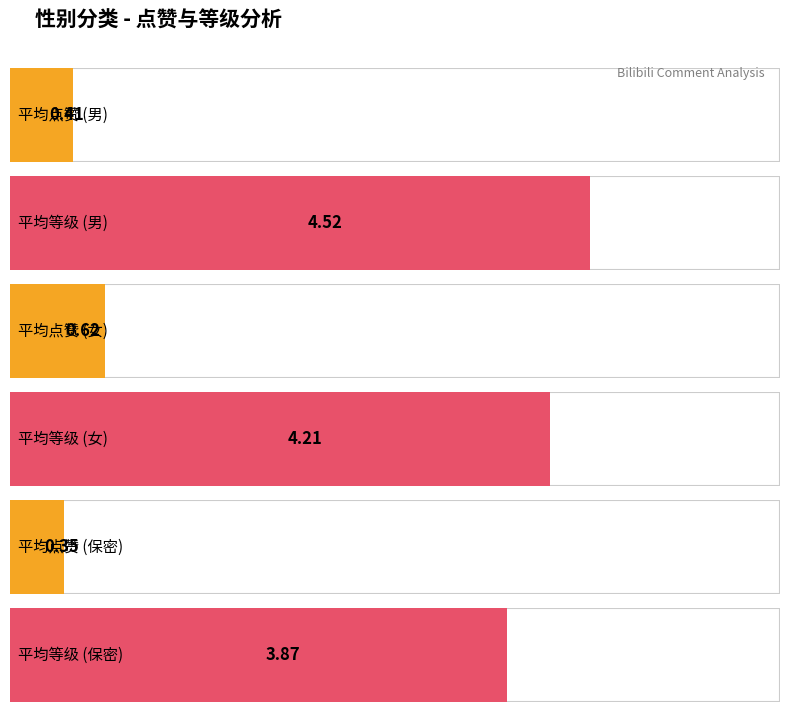

What is the difference between the maximum and minimum values in the 平均点赞 series?

0.3